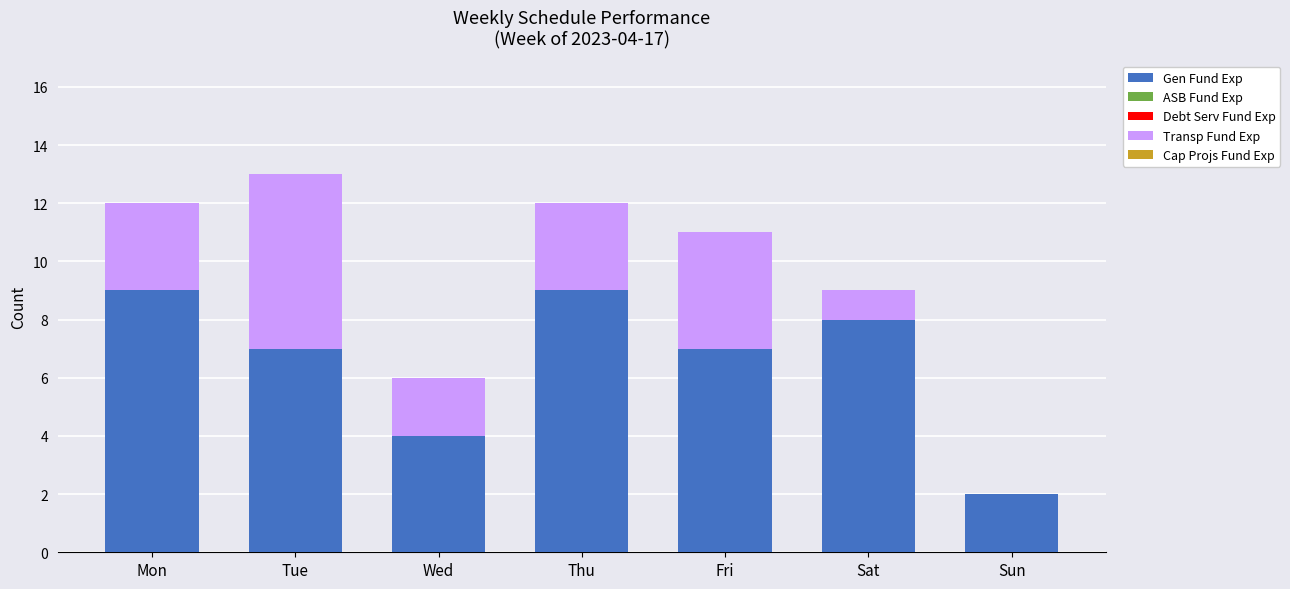

What is the sum of all Gen Fund Exp values?

46